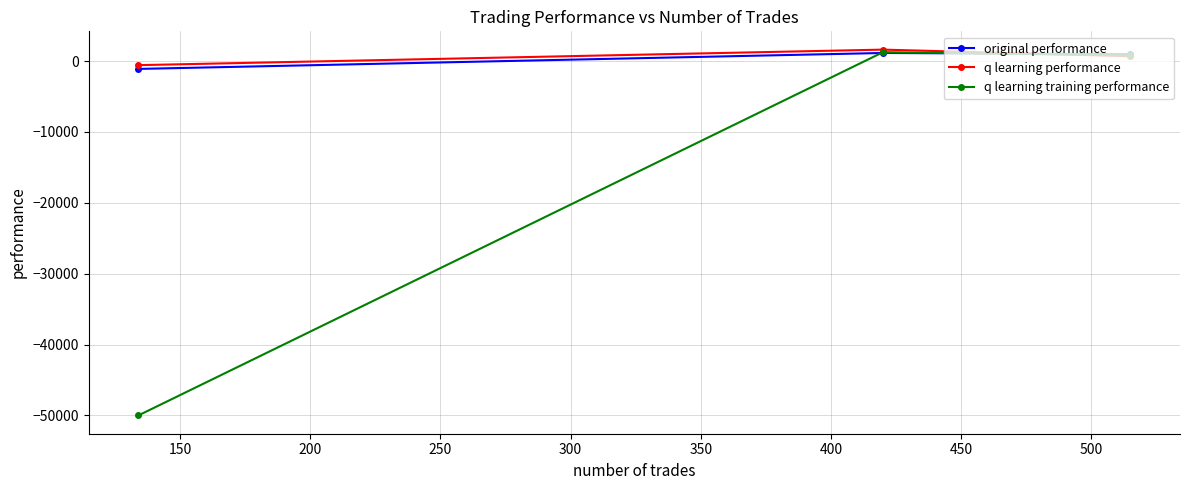

How many series are shown in this chart?

3